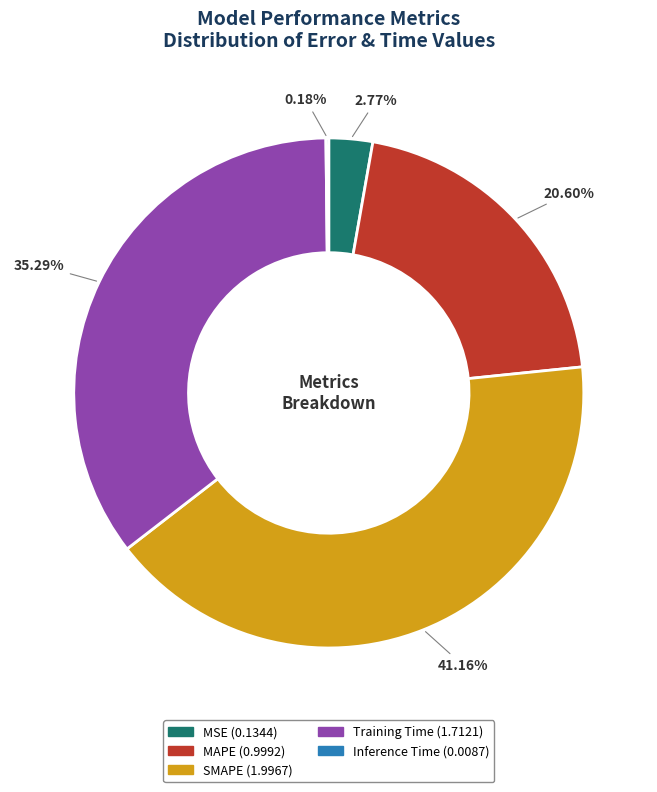

What portion of the pie excludes MSE?

97.2%